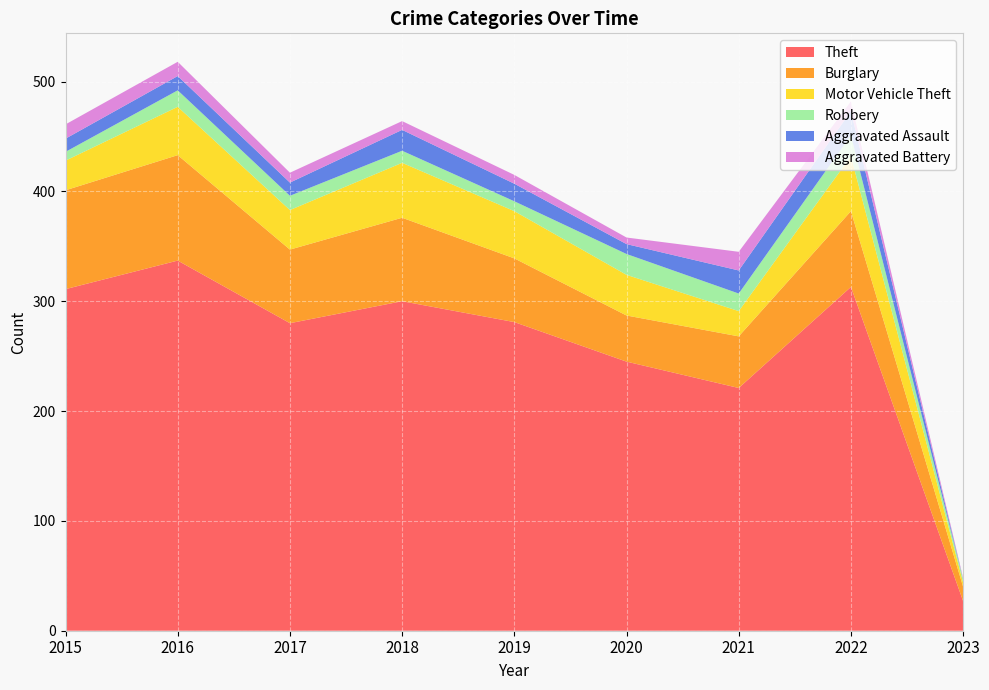

Reading right to left, transcribe all the data shown in this chart.

Theft: 2023=27	2022=313	2021=221	2020=245	2019=281	2018=300	2017=280	2016=337	2015=311
Burglary: 2023=13	2022=69	2021=47	2020=42	2019=58	2018=76	2017=67	2016=96	2015=90
Motor Vehicle Theft: 2023=4	2022=50	2021=23	2020=37	2019=43	2018=50	2017=36	2016=44	2015=27
Robbery: 2023=3	2022=19	2021=16	2020=19	2019=9	2018=11	2017=13	2016=15	2015=8
Aggravated Assault: 2023=0	2022=22	2021=21	2020=9	2019=16	2018=19	2017=12	2016=13	2015=12
Aggravated Battery: 2023=1	2022=9	2021=17	2020=6	2019=8	2018=8	2017=9	2016=13	2015=13